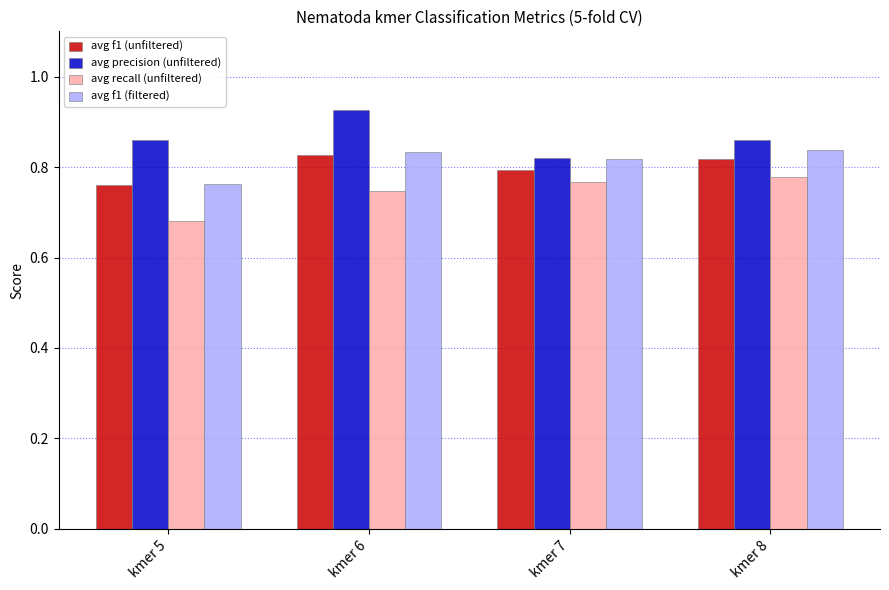

What is the difference between the second highest and minimum values in the avg f1 (unfiltered) series?

0.1